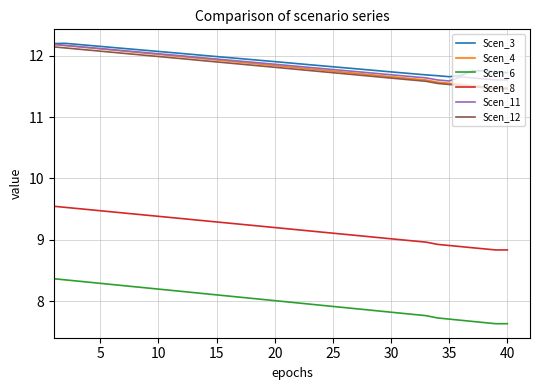

True or false: Scen_8 and Scen_3 intersect in this chart.

False